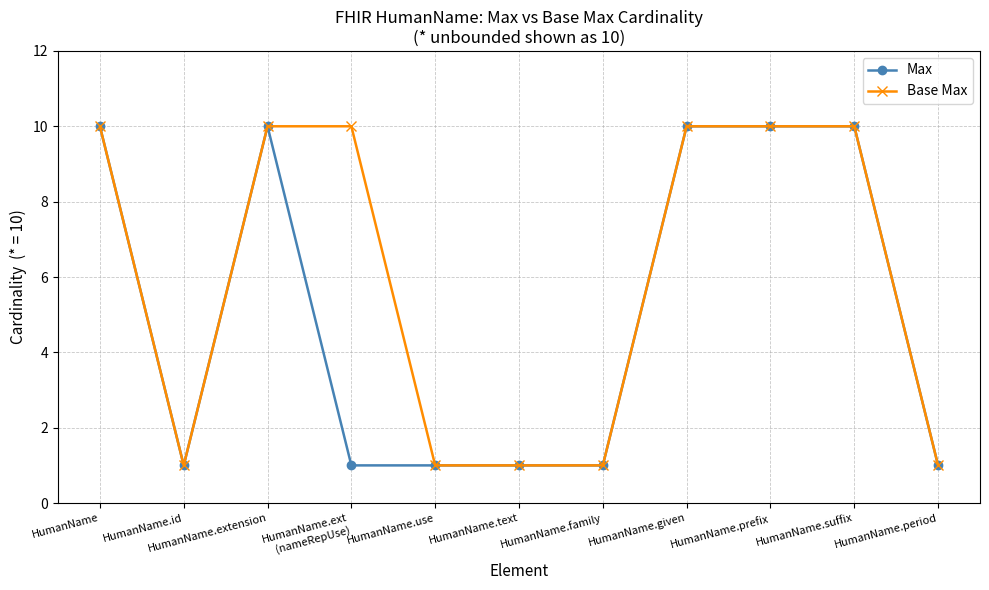

What is the total value across all series at HumanName.suffix?

20